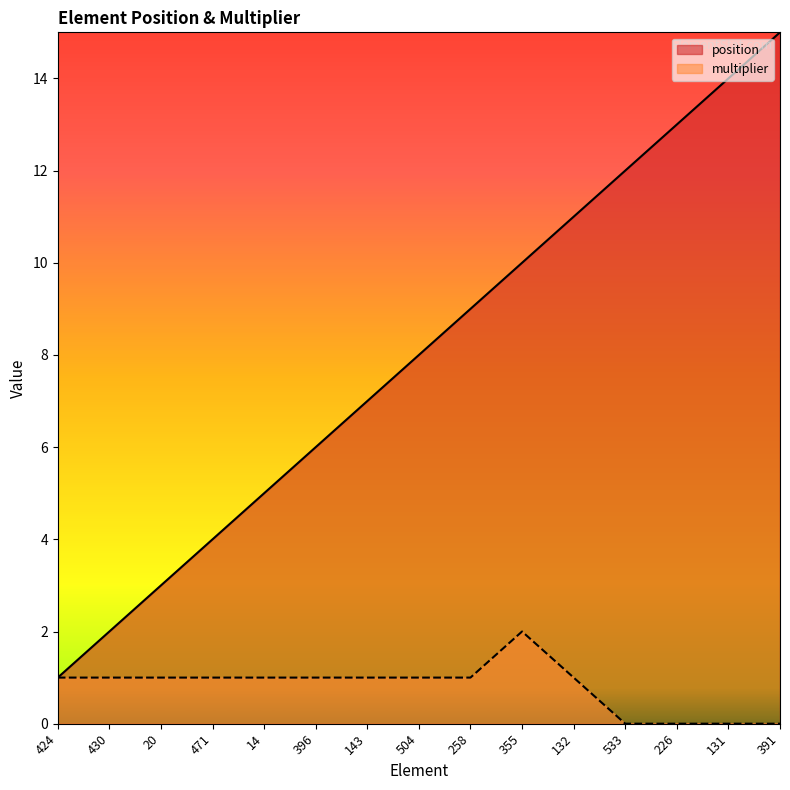

What is the difference between the maximum and minimum values in the position series?

14